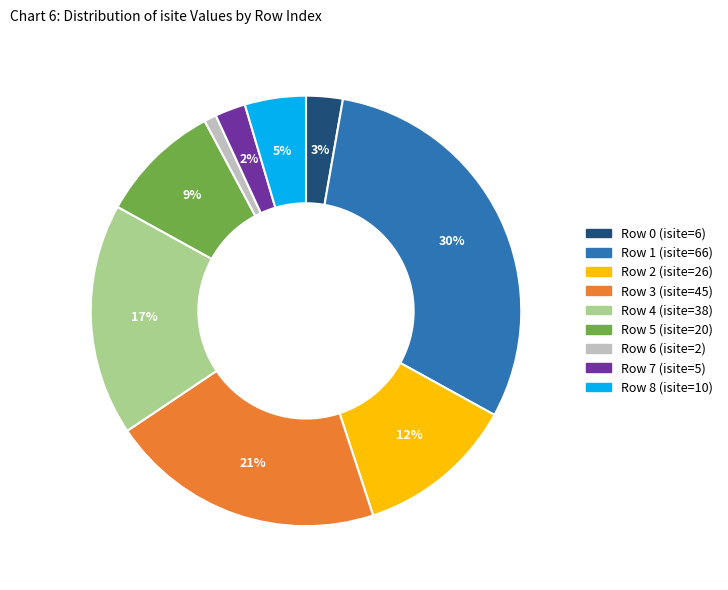

To the nearest percent, what is the average slice percentage?

11%